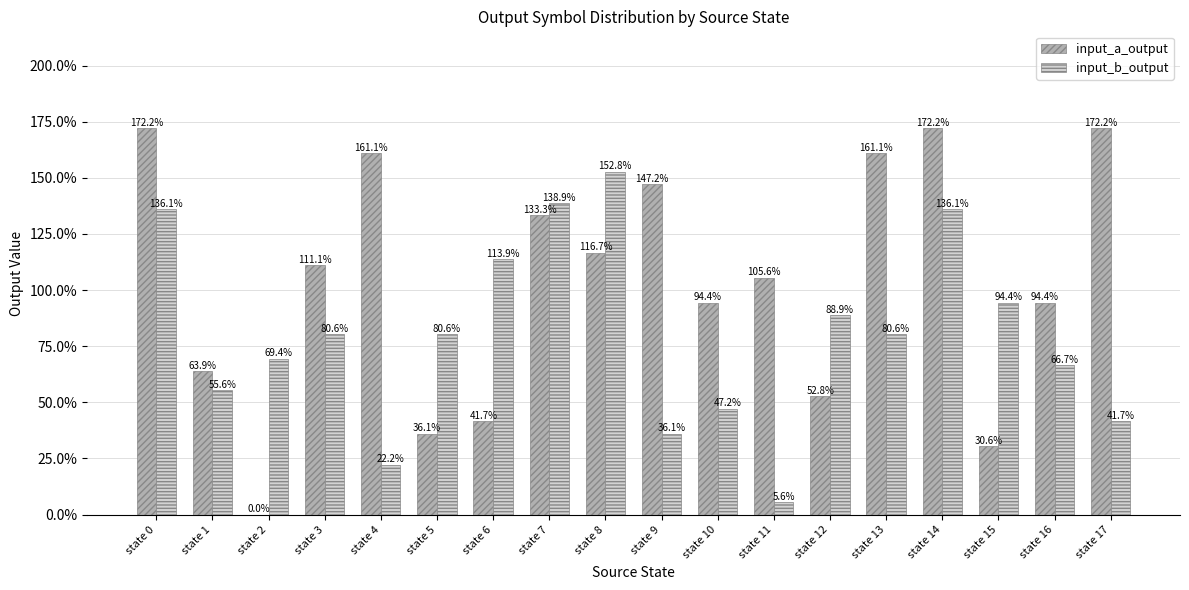

How many categories are shown in the chart?

18